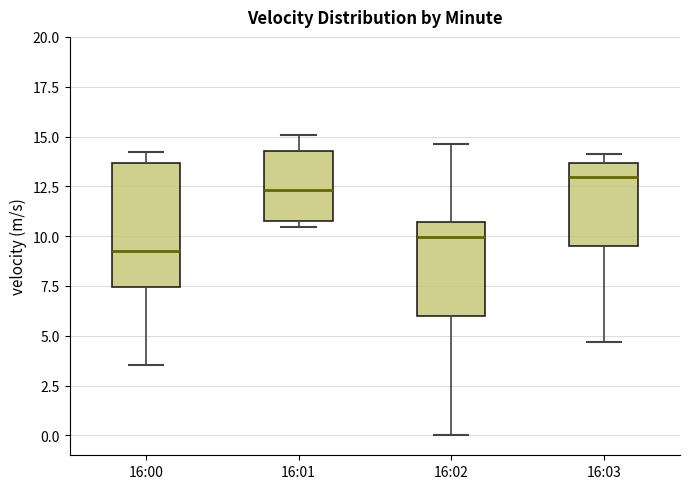

Reading left to right, read every box against the y-axis: the position of its median line, the range the box covers, and the ends of its whiskers. The values are not printed on the chart, so give them approximately, as read against the axis.

16:00: median 9.5, box 7.5 to 13.5, whiskers 3.5 to 14.0
16:01: median 12.5, box 11.0 to 14.5, whiskers 10.5 to 15.0
16:02: median 10.0, box 6.0 to 10.5, whiskers 0.0 to 14.5
16:03: median 13.0, box 9.5 to 13.5, whiskers 4.5 to 14.0